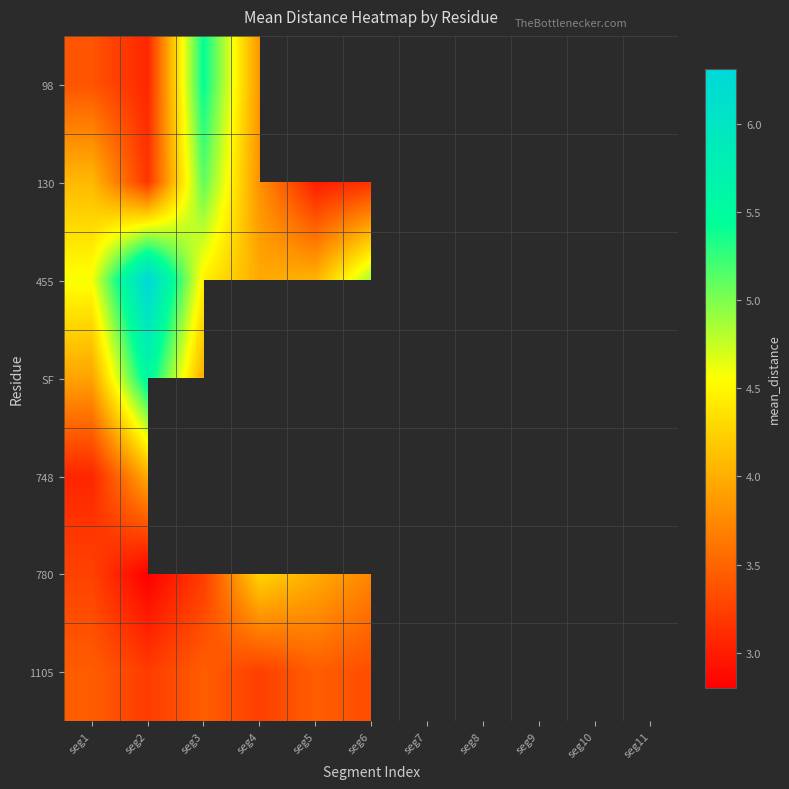

What is the greatest value displayed?

6.3